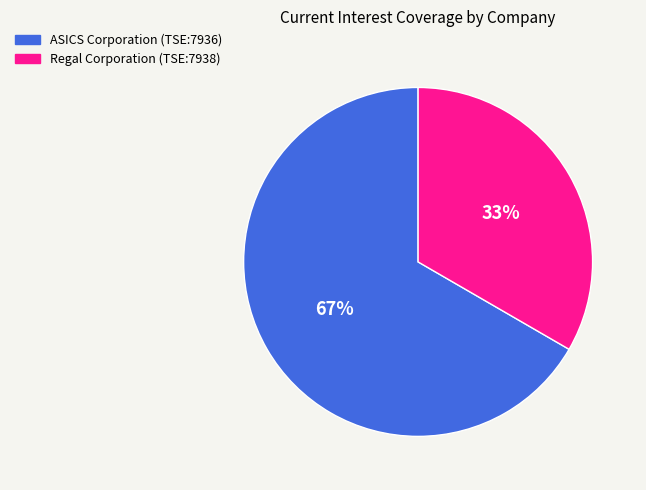

To the nearest percent, what is the average slice percentage?

50%